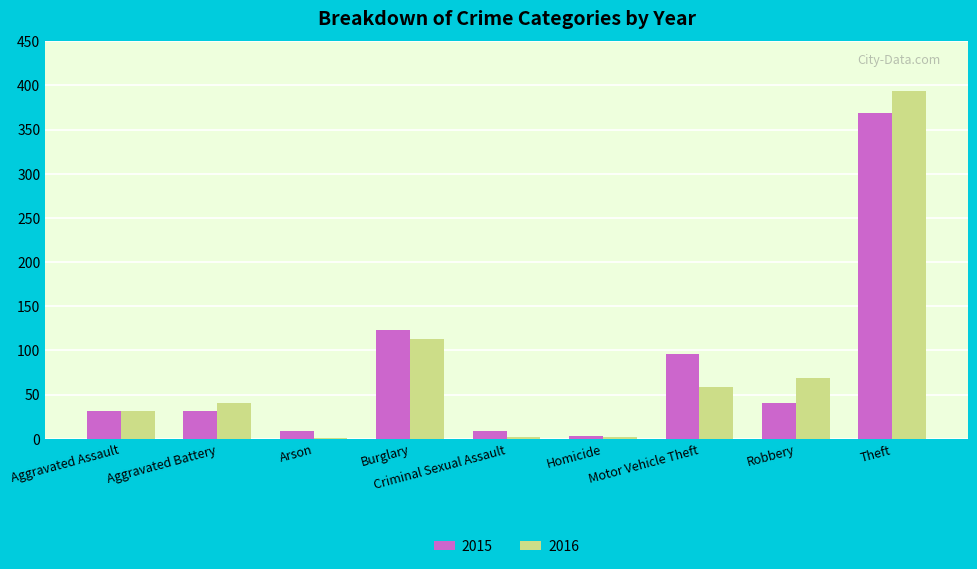

What value does the 2015 series have at Aggravated Battery?

31